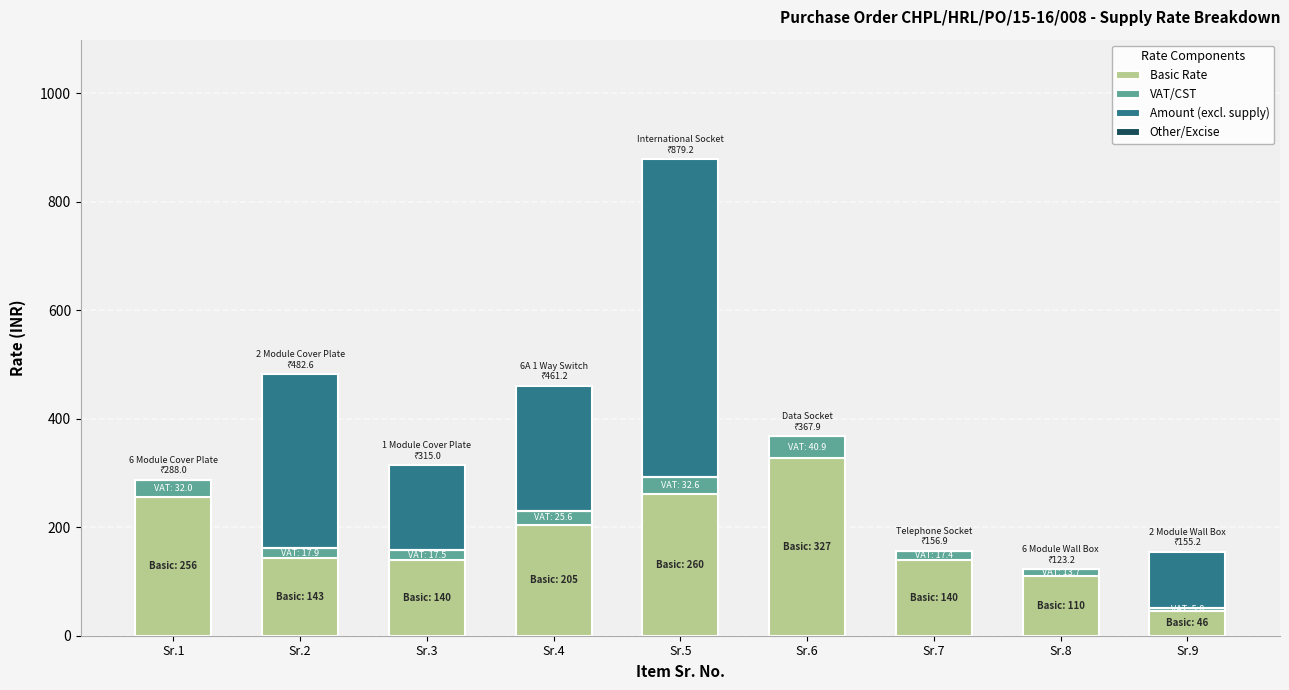

At which label is Basic Rate closest to 186?

Sr.4